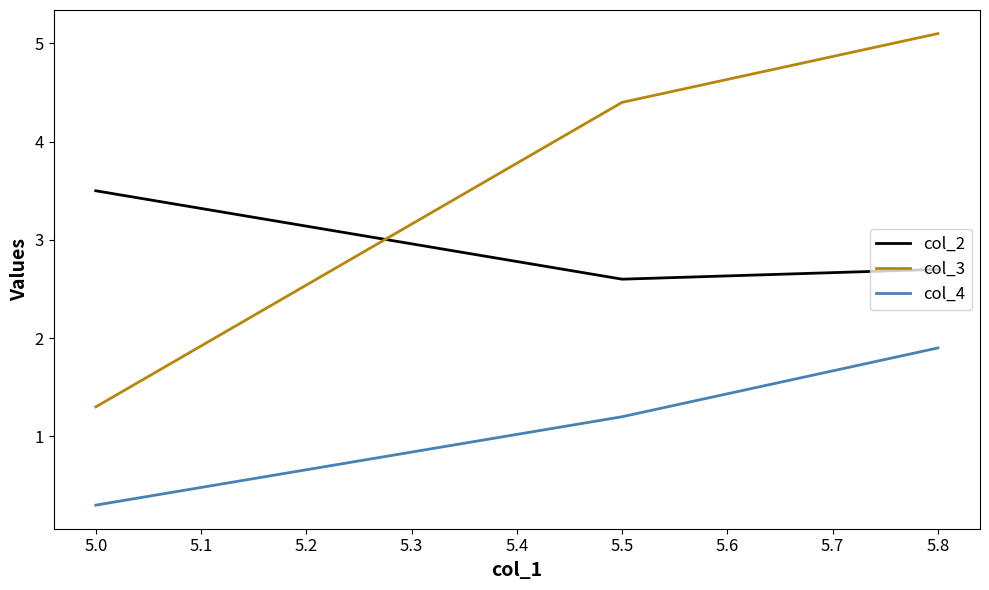

Is the value of col_2 at 5.8 greater than the value of col_3 at 5.5?

No